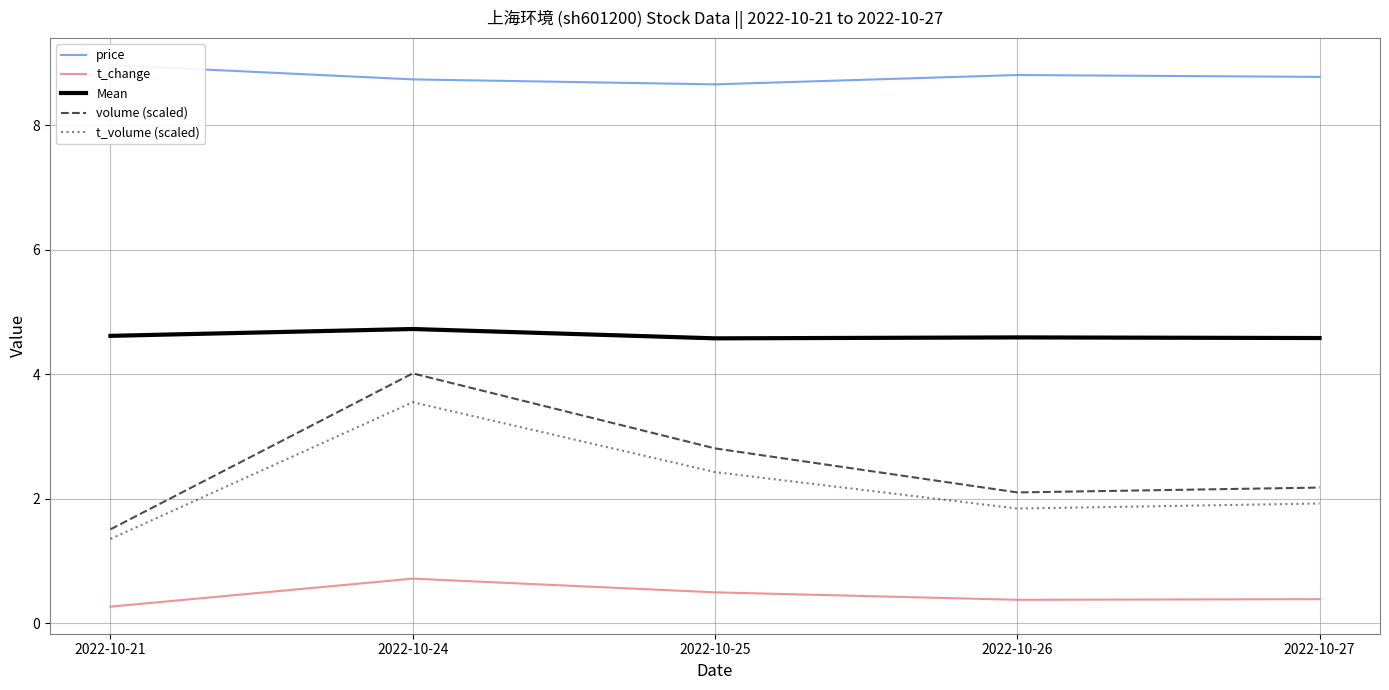

The value of t_volume (scaled) at 2022-10-21 is 1.4. True or false?

True